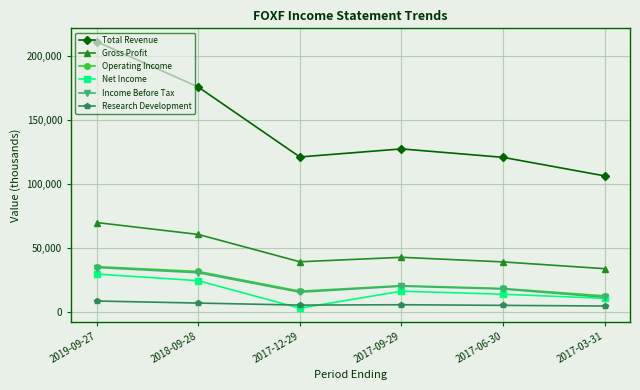

What is the difference between the maximum and second lowest values in the Gross Profit series?

30800